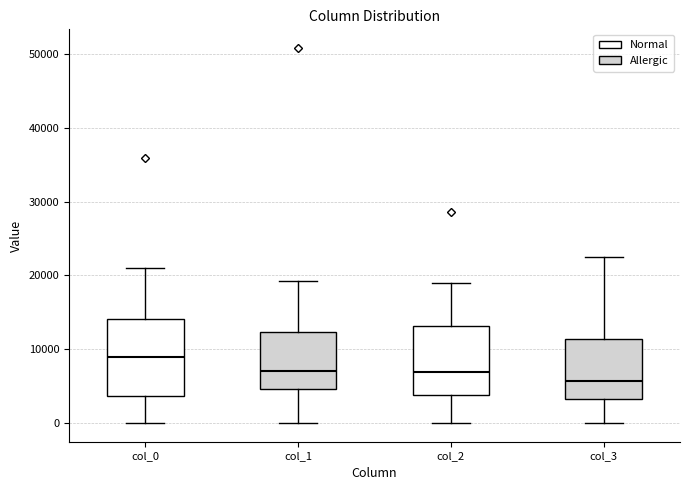

Reading left to right, transcribe this box plot: for each box, give where its median line is, the range the box spans, and where its two whiskers end, as read against the y-axis. The values are not printed on the chart, so give them approximately, as read against the axis.

col_0: median 9000, box 4000 to 14000, whiskers 0 to 21000
col_1: median 7000, box 5000 to 12000, whiskers 0 to 19000
col_2: median 7000, box 4000 to 13000, whiskers 0 to 19000
col_3: median 6000, box 3000 to 11000, whiskers 0 to 22000